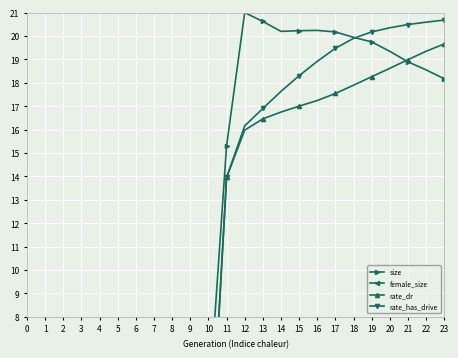

How many lines are shown in the chart?

4